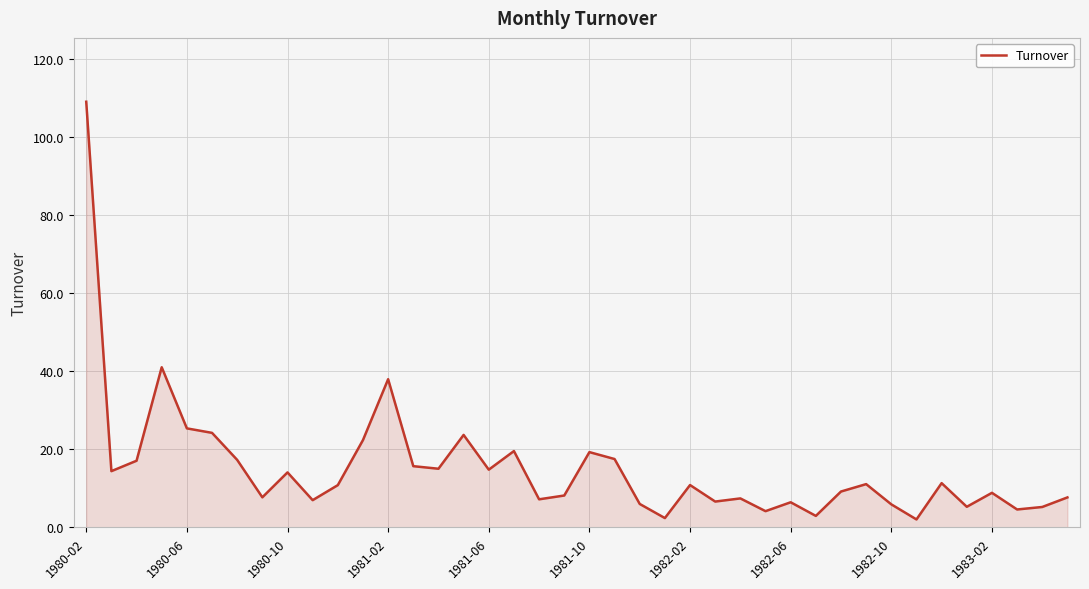

What is the value of the 26th point from the left?

6.6